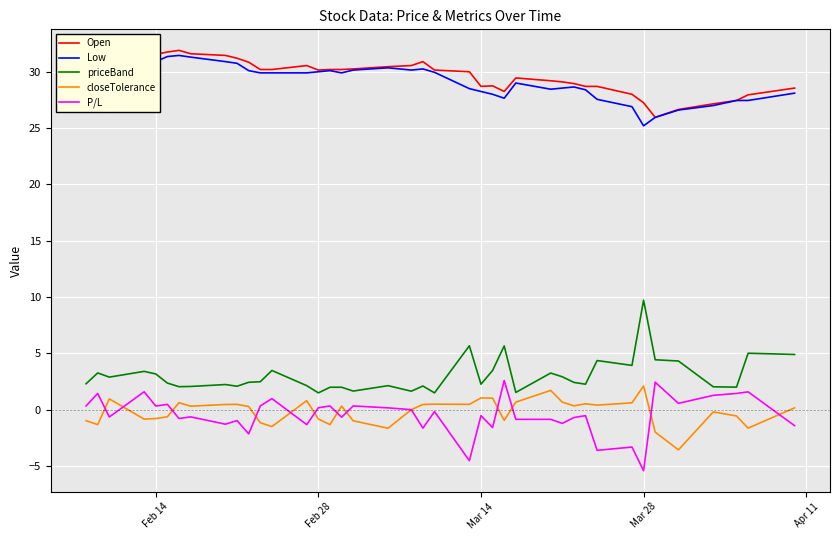

True or false: P/L and Low cross at least once.

False